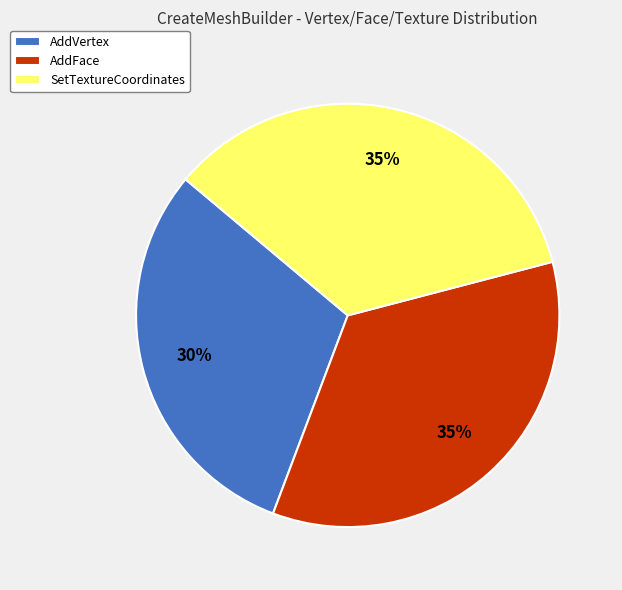

Is there a majority slice in this chart?

No